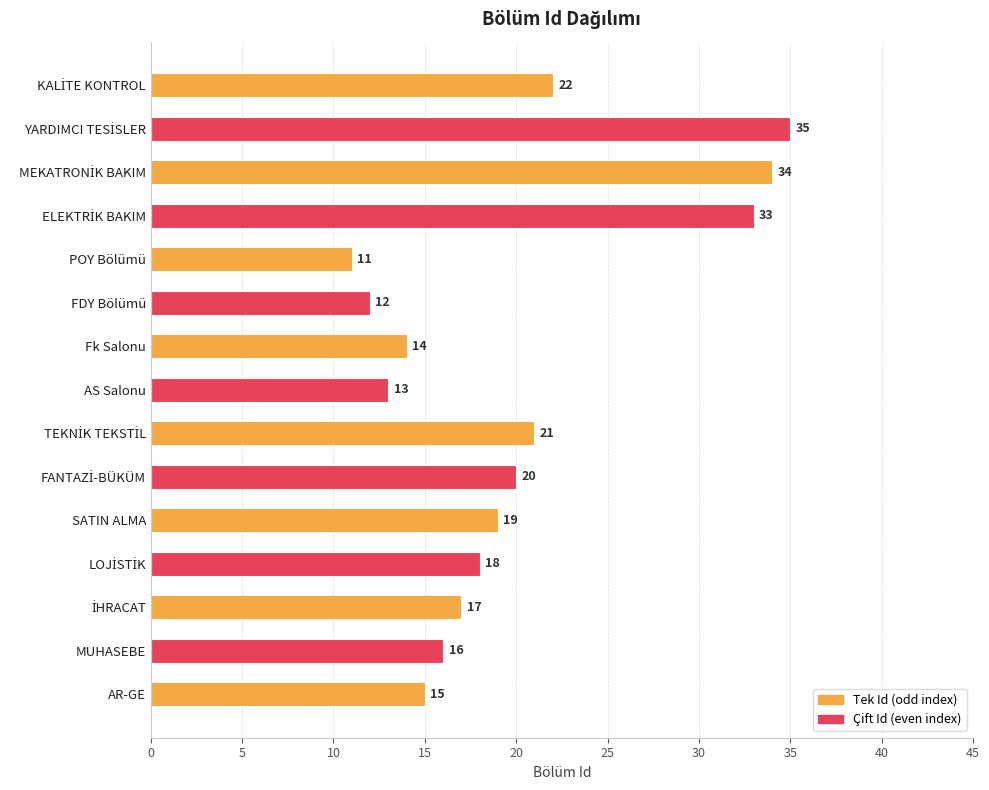

What is the difference between the maximum and second lowest values?

23